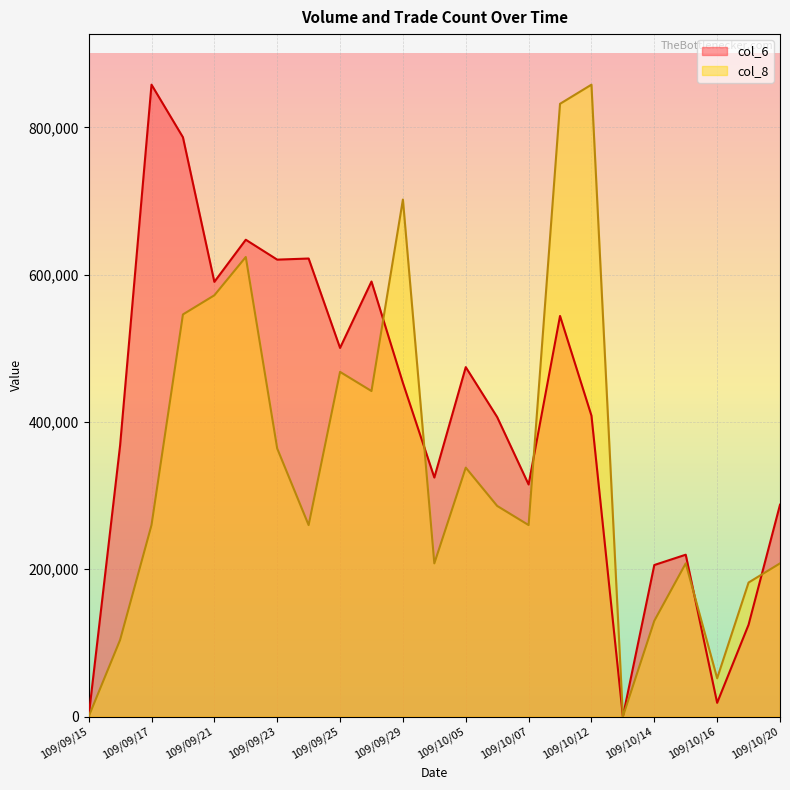

Is it true that col_8 equals 129995.5 at 109/10/14?

True